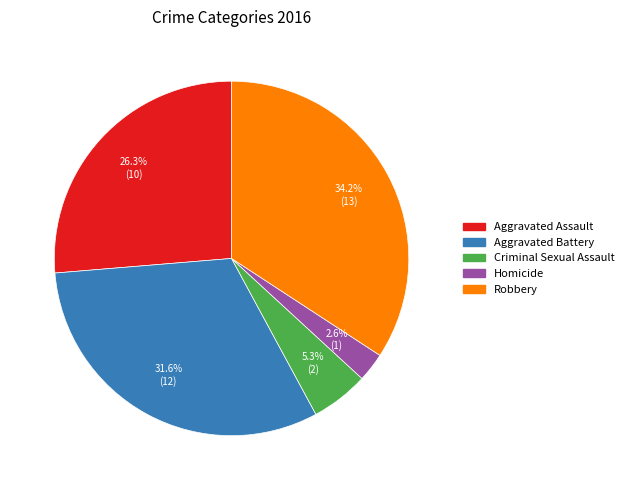

To the nearest percent, what percentage of the pie is Homicide?

3%